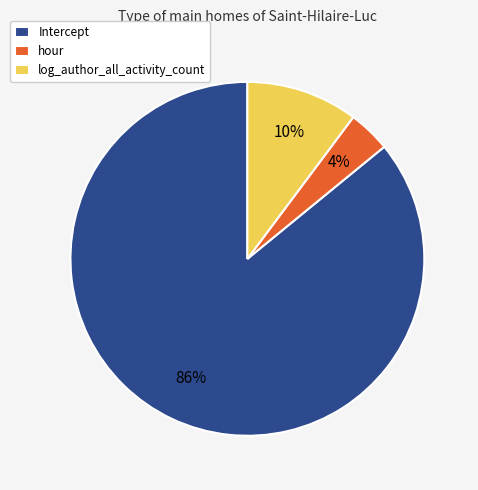

Which category has the smallest portion of the pie?

hour